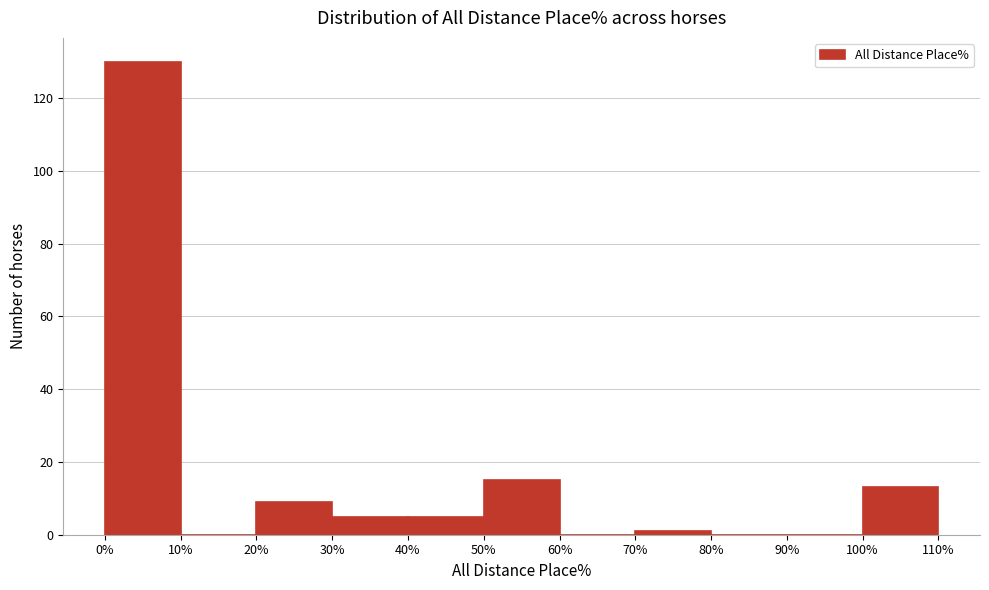

What is the height of the bar covering 50% to 60% on the x-axis? The values are not printed on the chart, so give them approximately, as read against the axis.

16